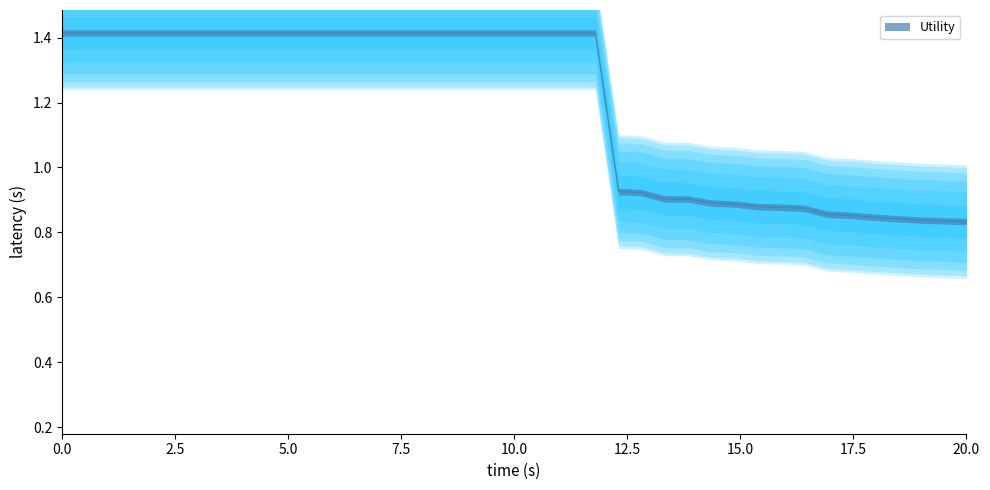

What is the value of the 8th point from the left?

1.4